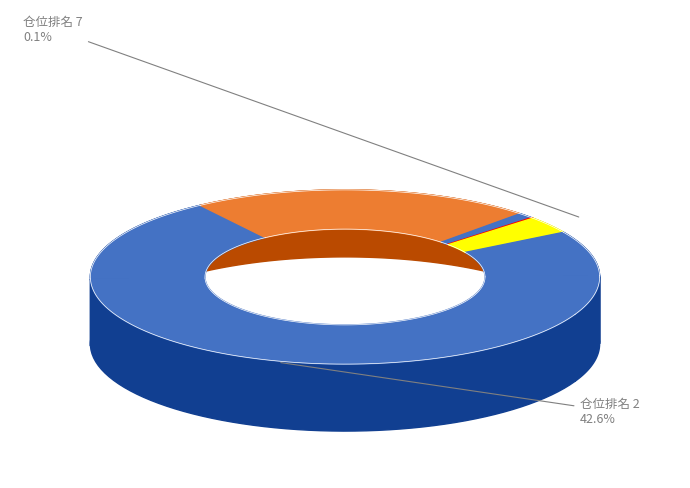

Count the number of slices in the pie.

10